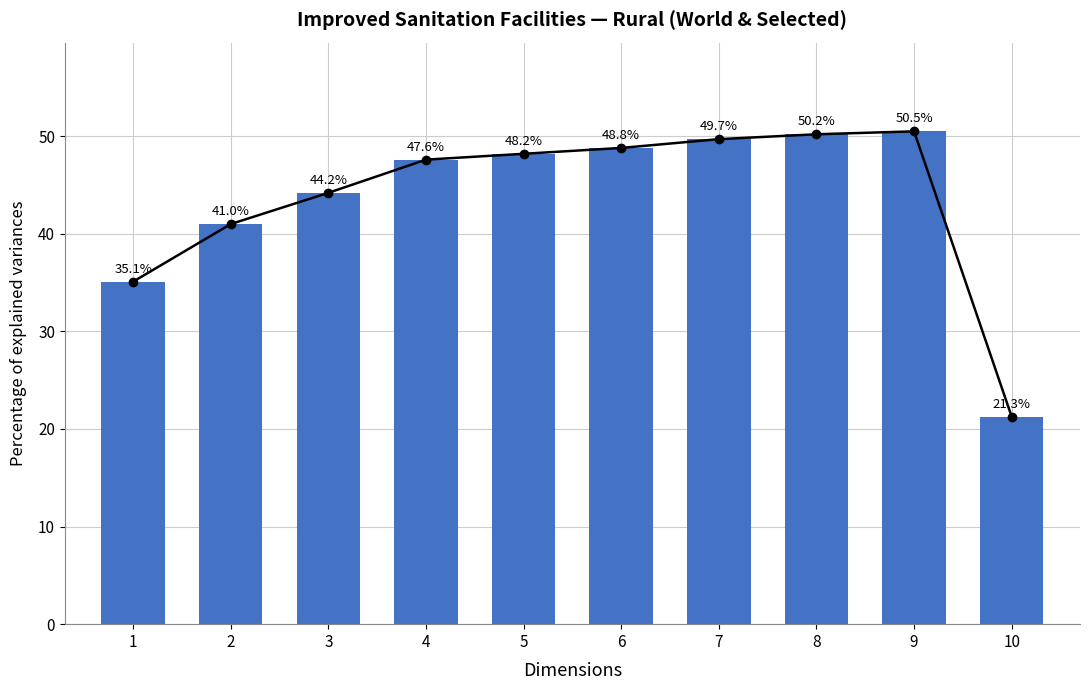

Which category has the highest value across all series?

9